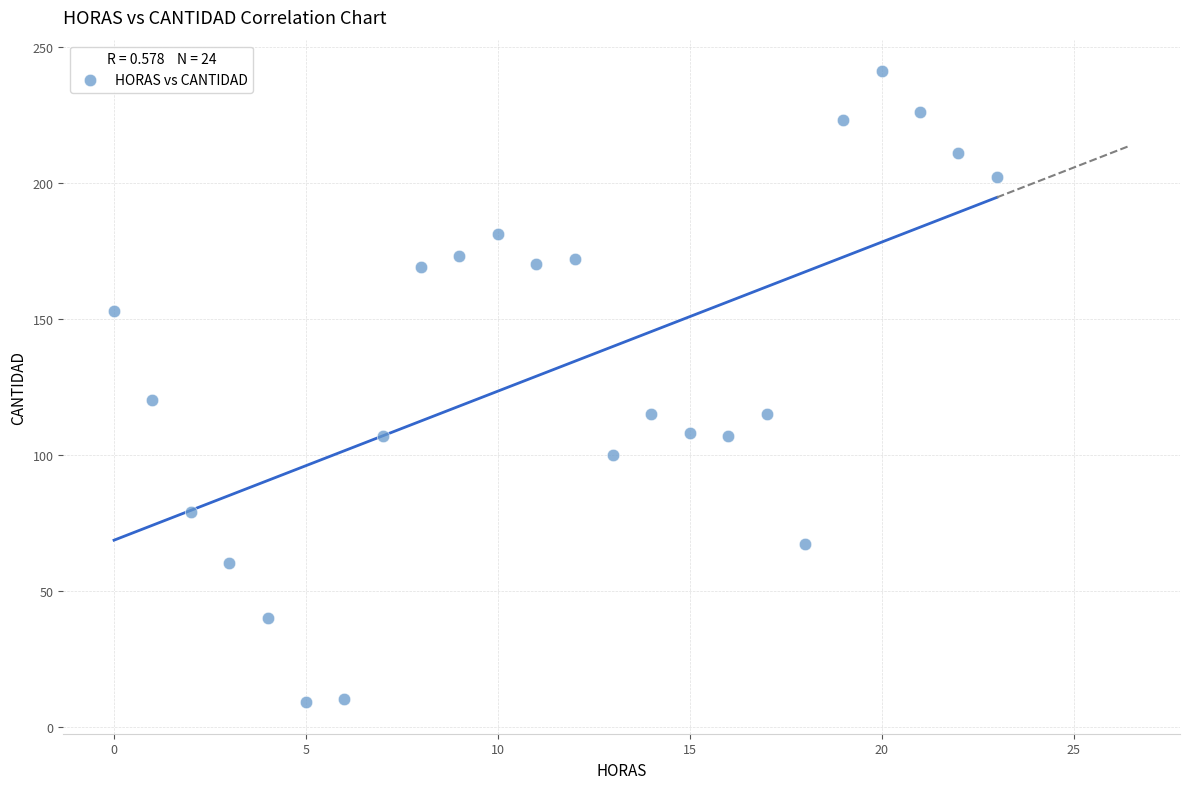

What is the range of Y values (max minus min)?

232